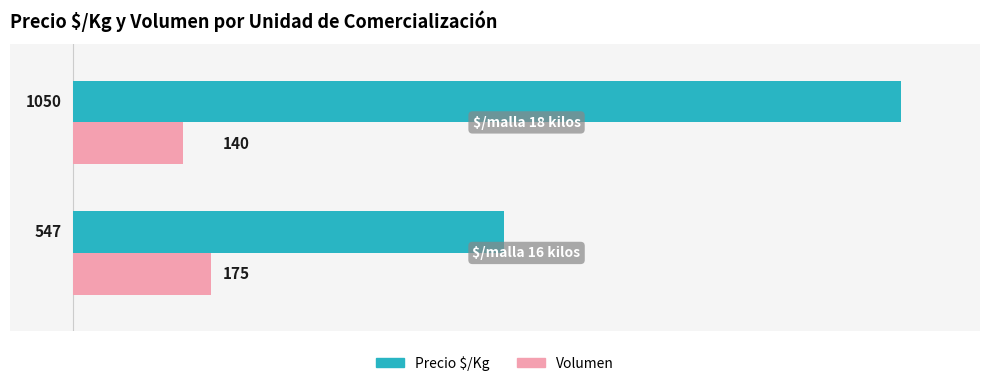

Which series has the widest spread of values?

Precio $/Kg